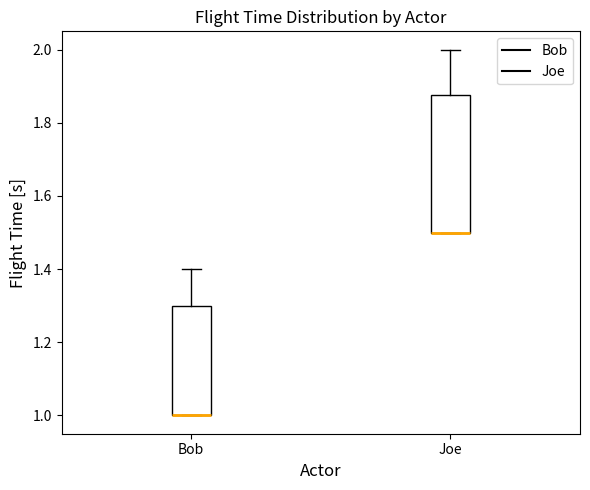

Comparing the boxes themselves (not the whiskers), which one is the tallest?

Joe